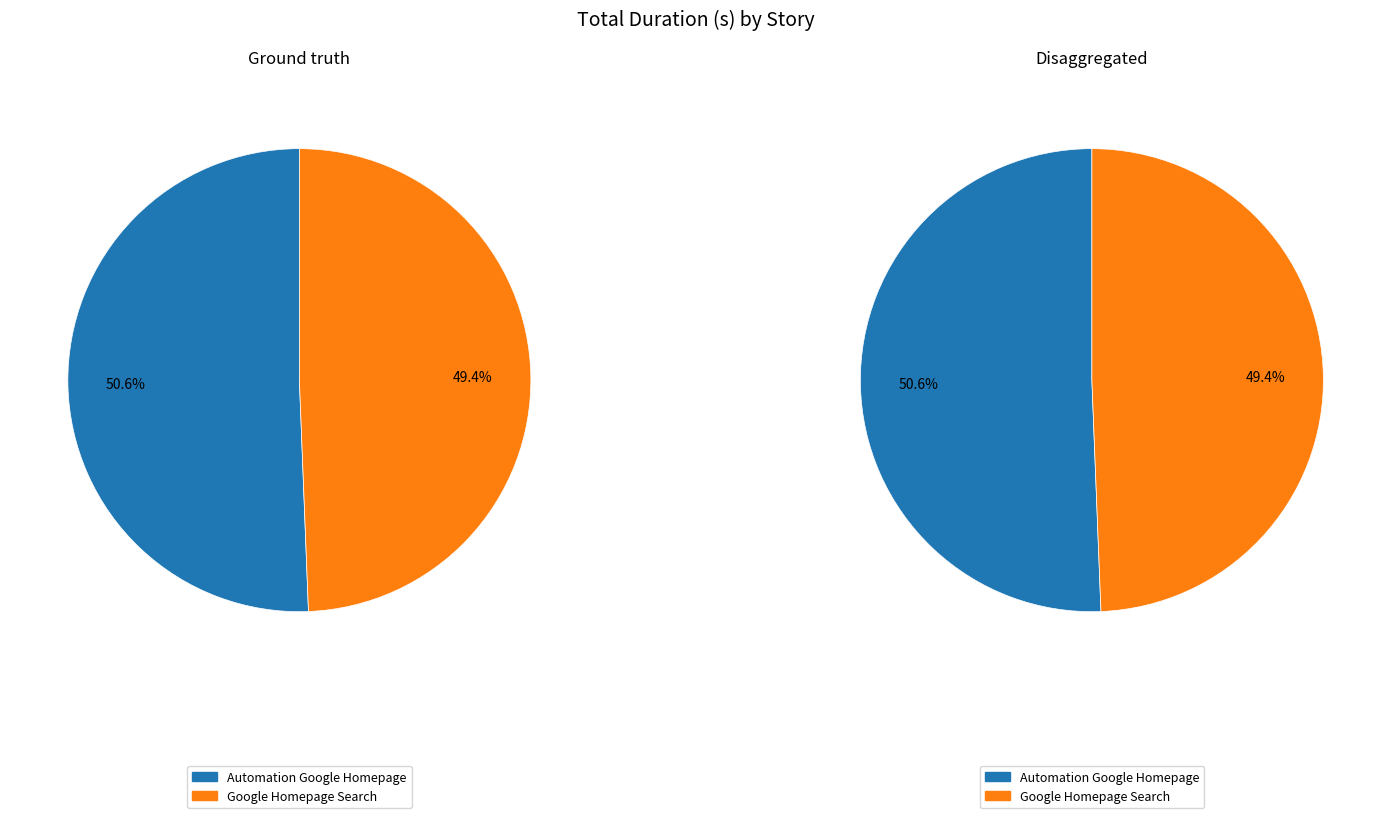

What is the change in value from Automation Google Homepage to Google Homepage Search?

-0.5